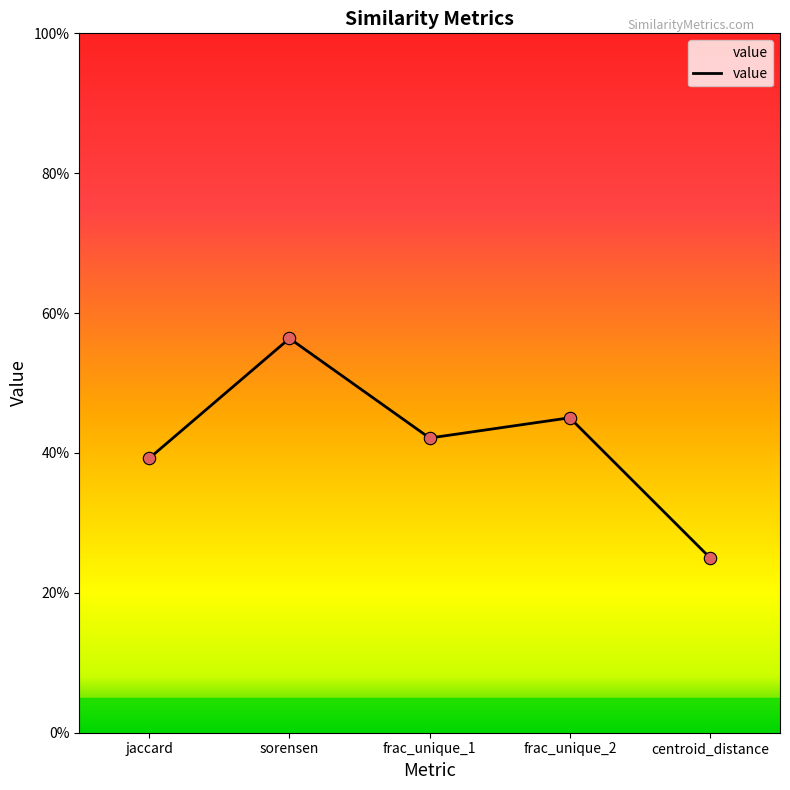

Between frac_unique_2 and centroid_distance, which is larger?

frac_unique_2